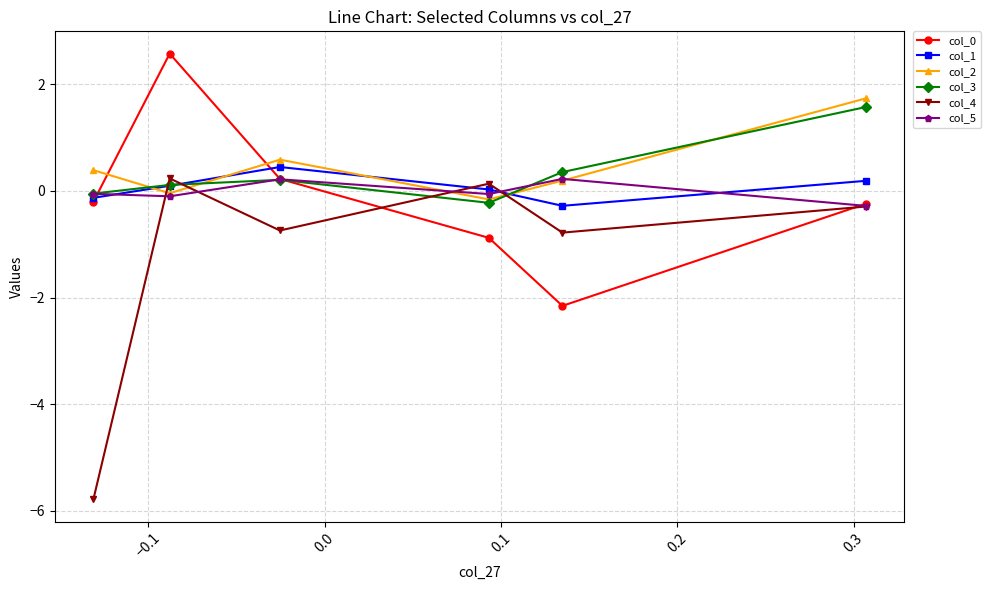

In col_1, how many points are higher than both neighbors (excluding endpoints)?

1